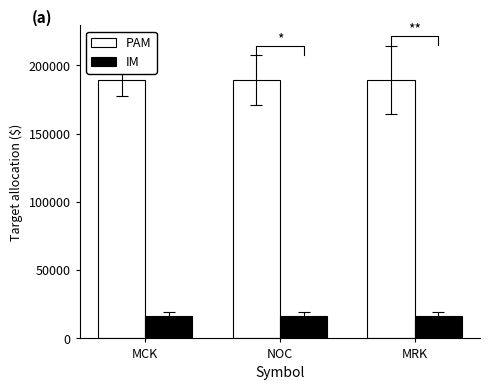

At which category is the sum across all series the highest?

MCK